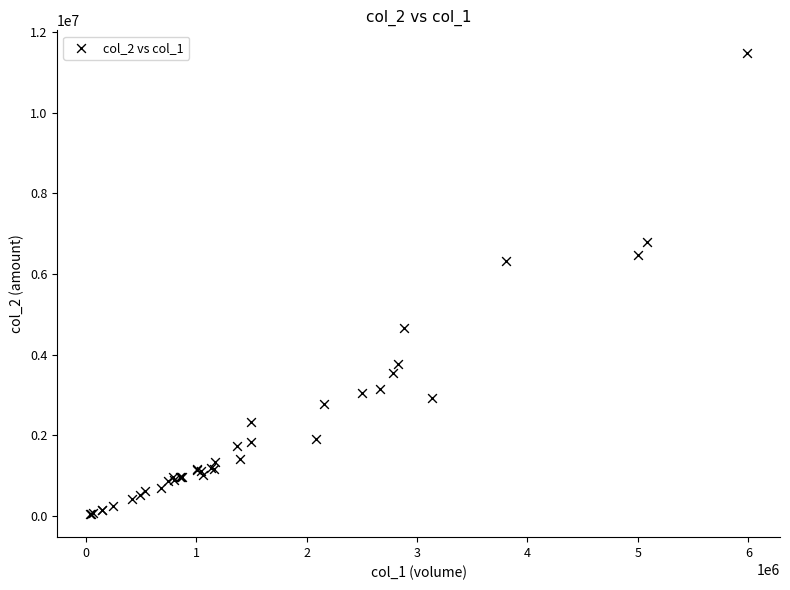

What Y value in the scatter plot is closest to 5758015?

6321840